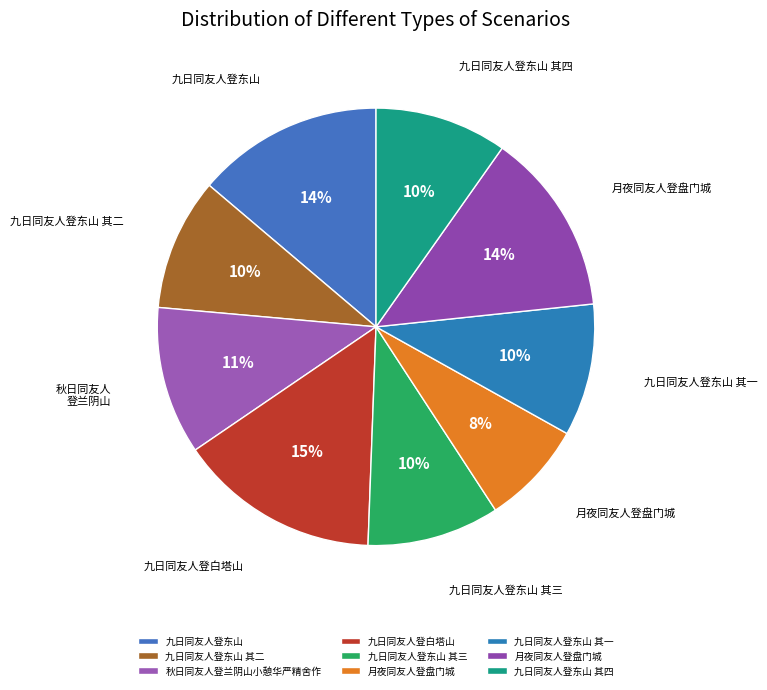

How many segments does this pie chart have?

9